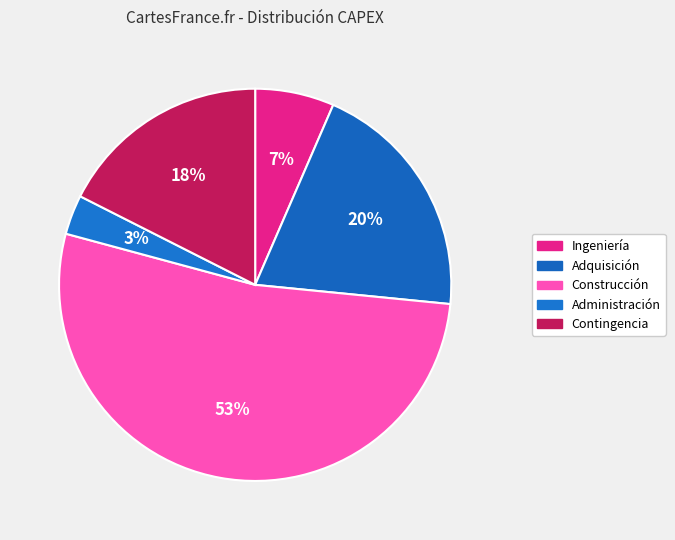

To the nearest percent, what is the combined percentage of Administración and Contingencia?

21%